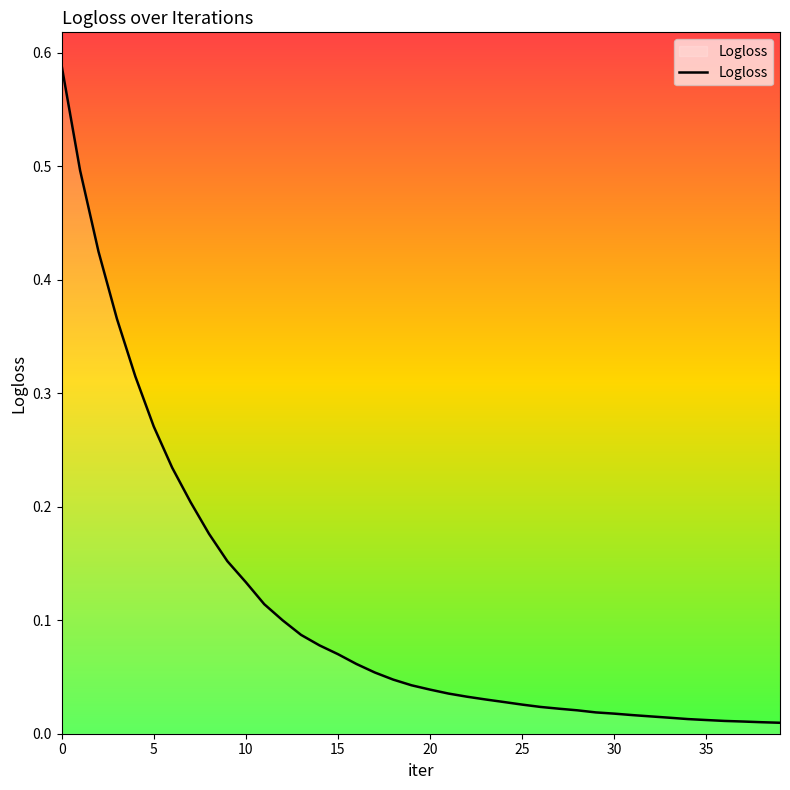

What is the average value?

0.1